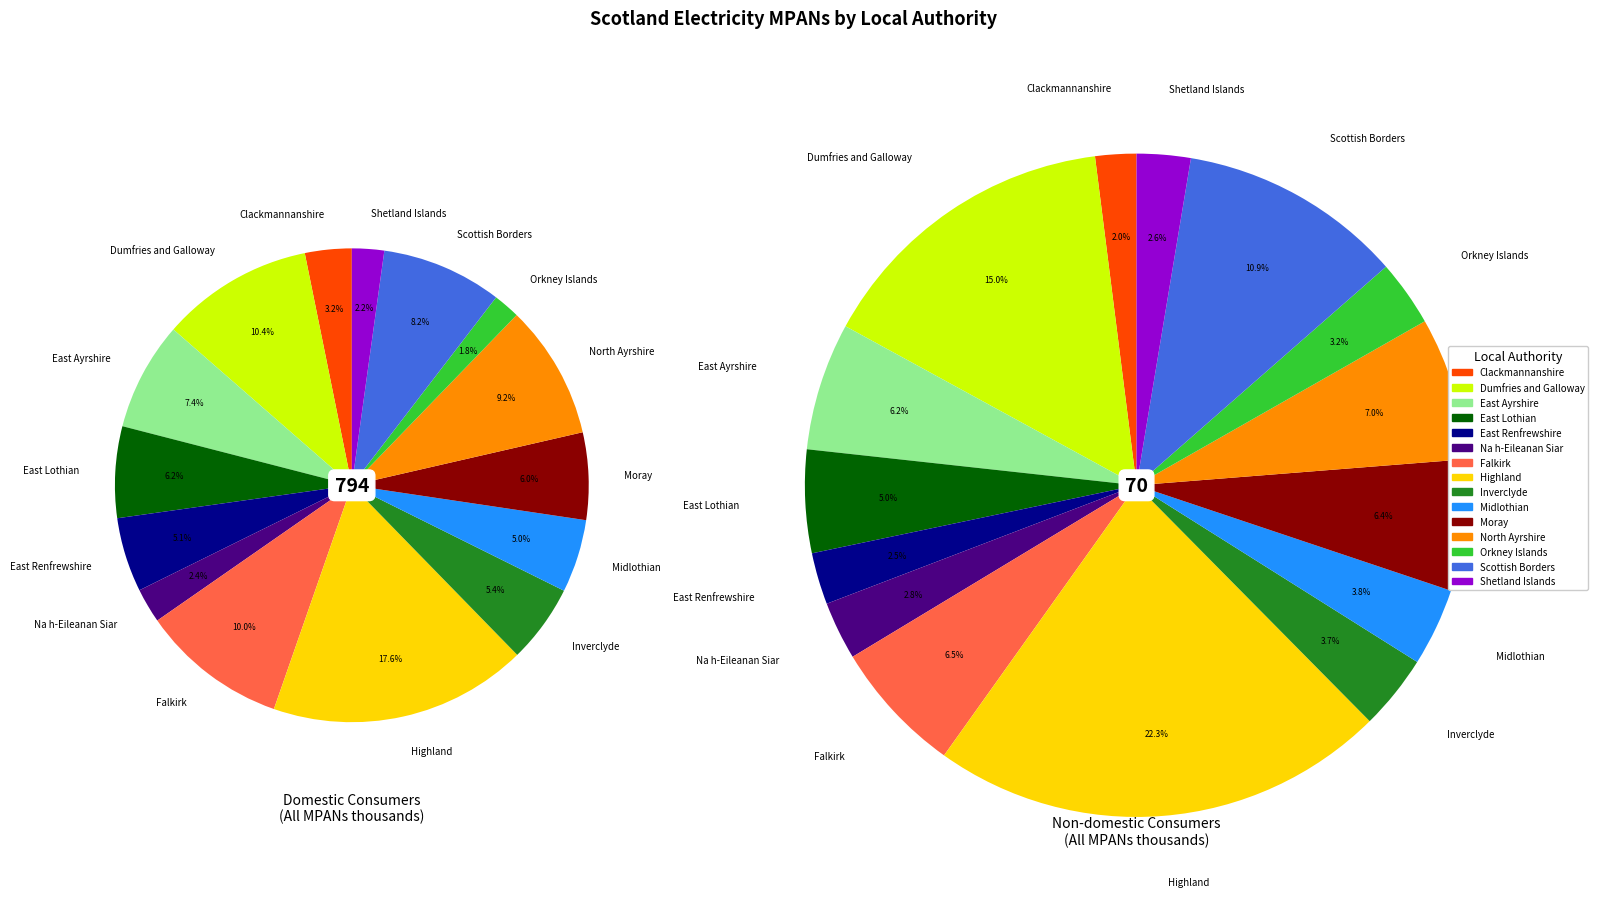

Which series has the largest range (max minus min)?

All domestic